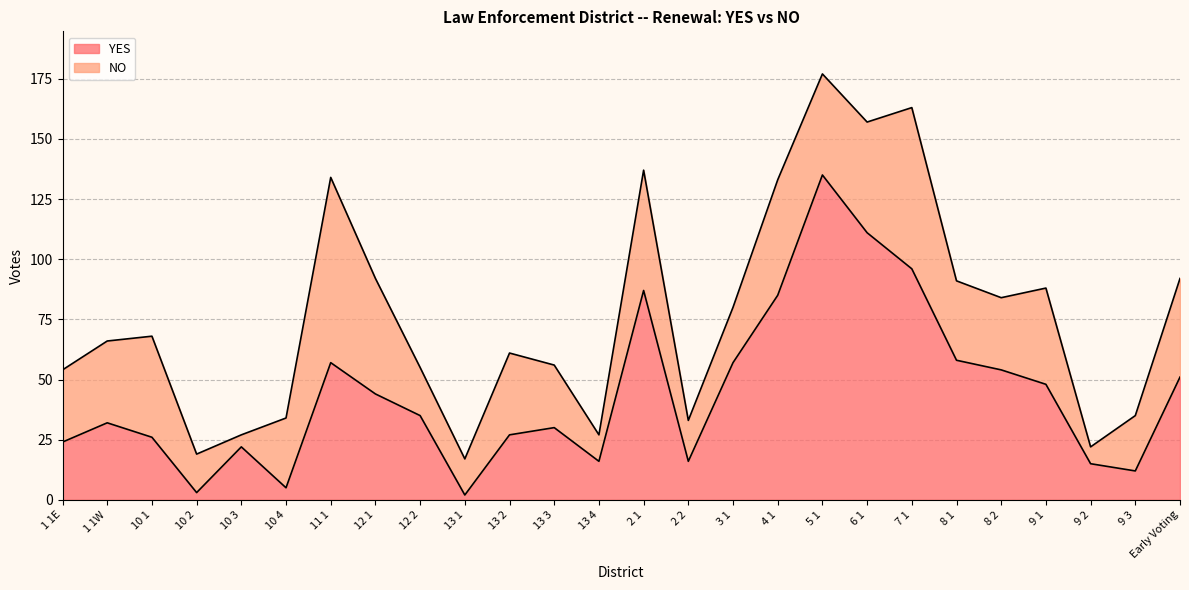

List the labels in order of value, largest first.

5 1, 6 1, 7 1, 2 1, 4 1, 8 1, 11 1, 3 1, 8 2, Early Voting, 9 1, 12 1, 12 2, 1 1W, 13 3, 13 2, 10 1, 1 1E, 10 3, 13 4, 2 2, 9 2, 9 3, 10 4, 10 2, 13 1